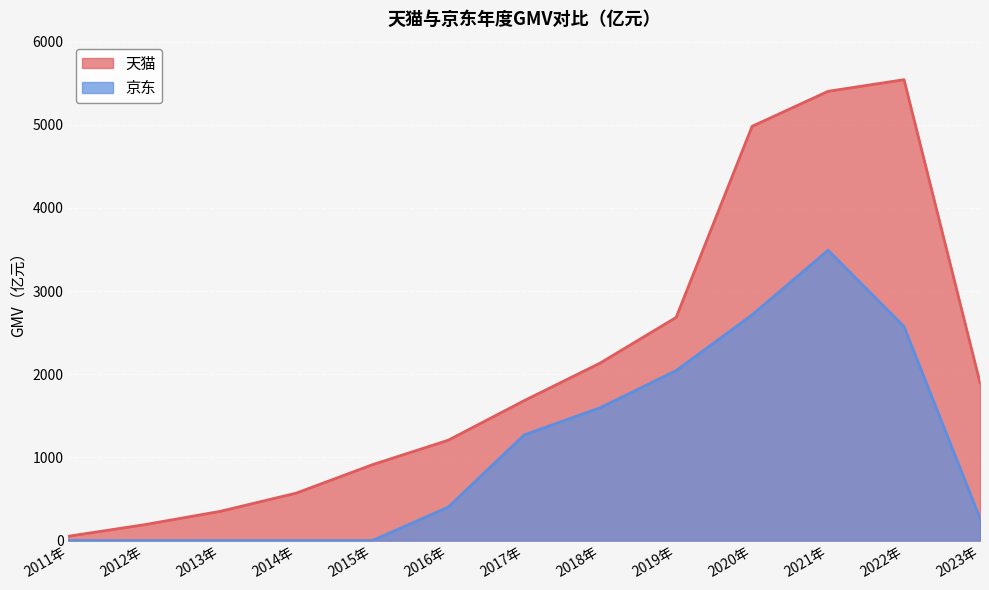

What is the sum of the 天猫 values at 2018年 and 2019年?

4819